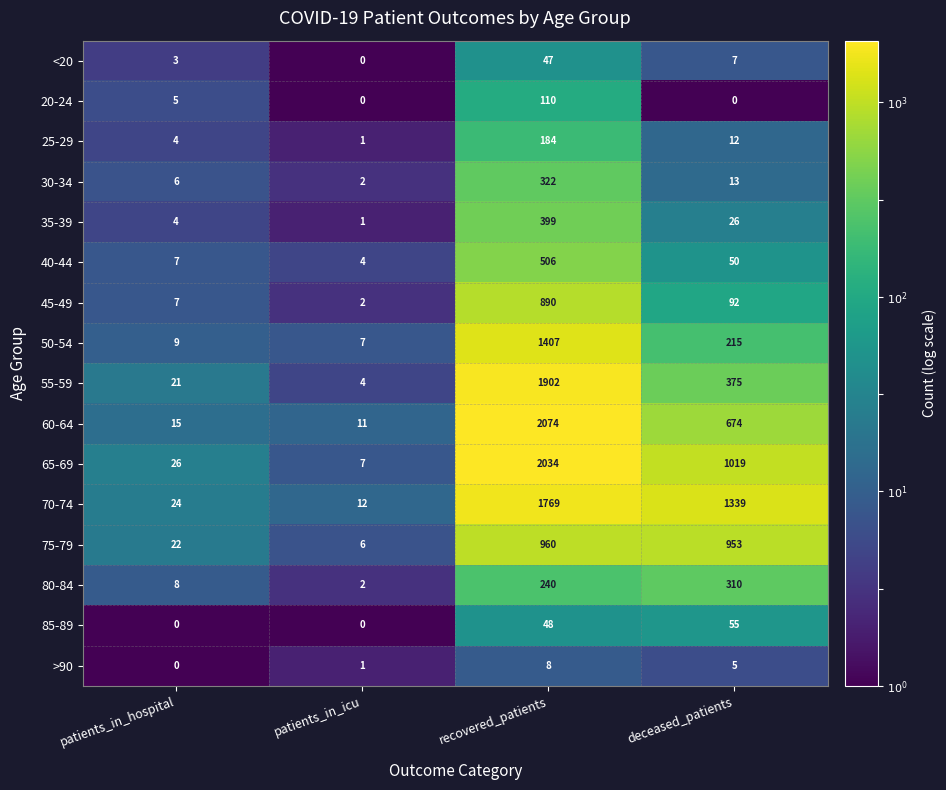

Which series has the largest total across all categories?

70-74